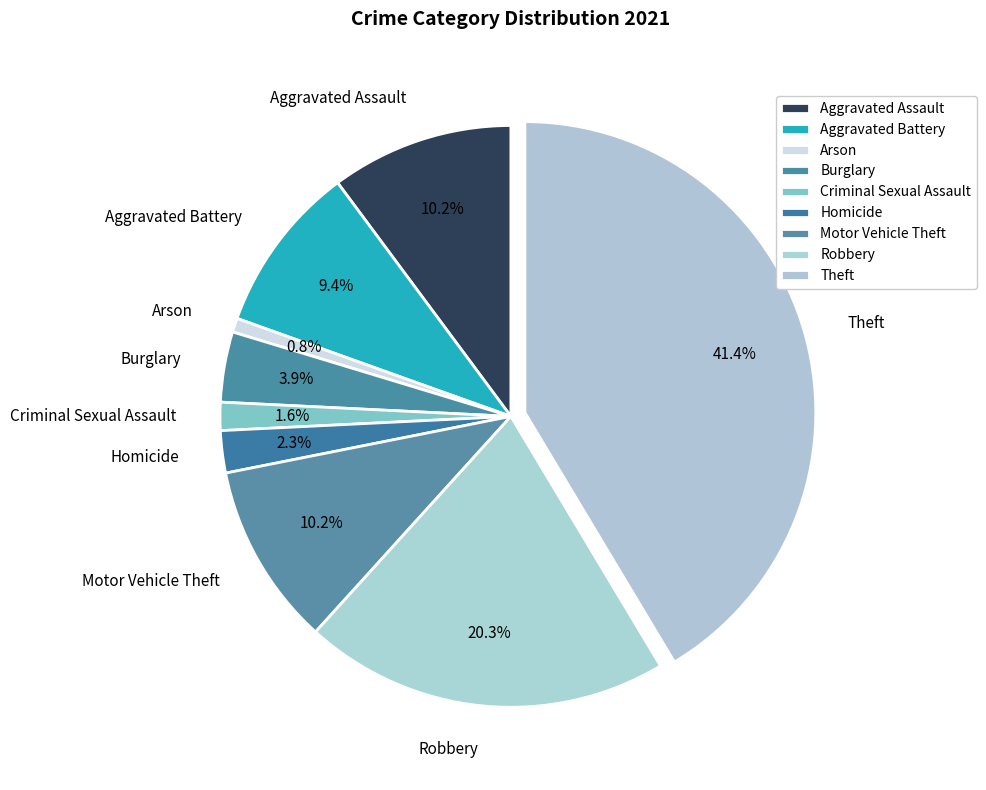

Does any single category account for the majority?

No